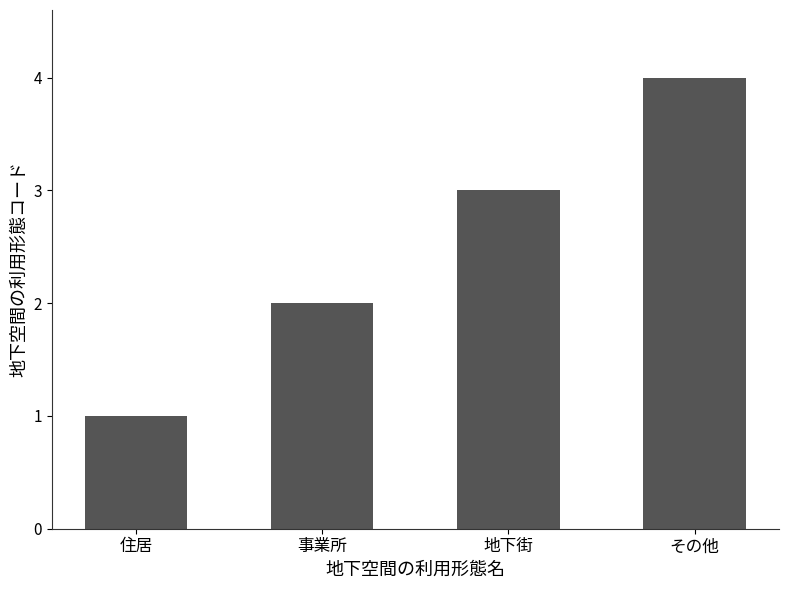

What position from the left is 住居?

1